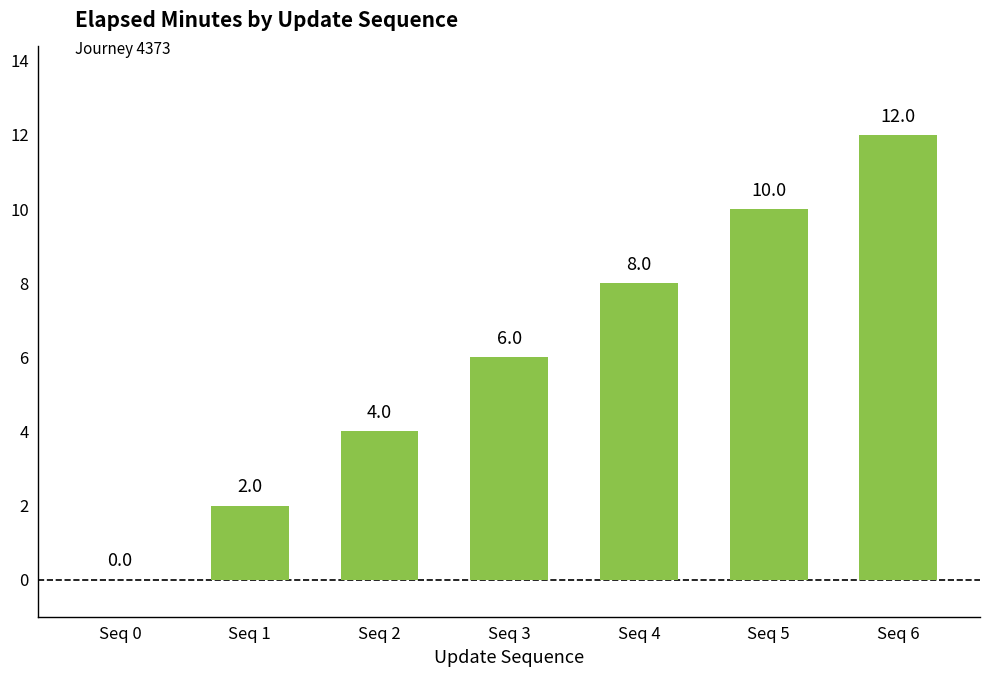

Where is the data nearest to the value 6?

Seq 3